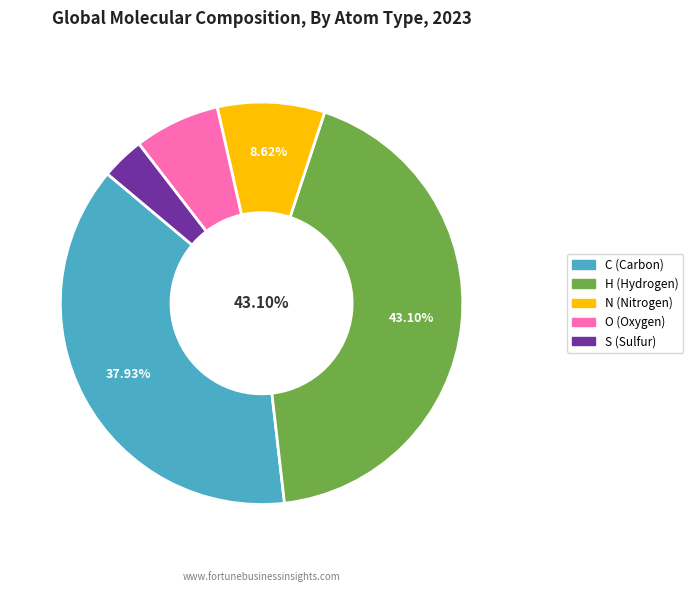

Is H (Hydrogen) the majority of the pie?

No